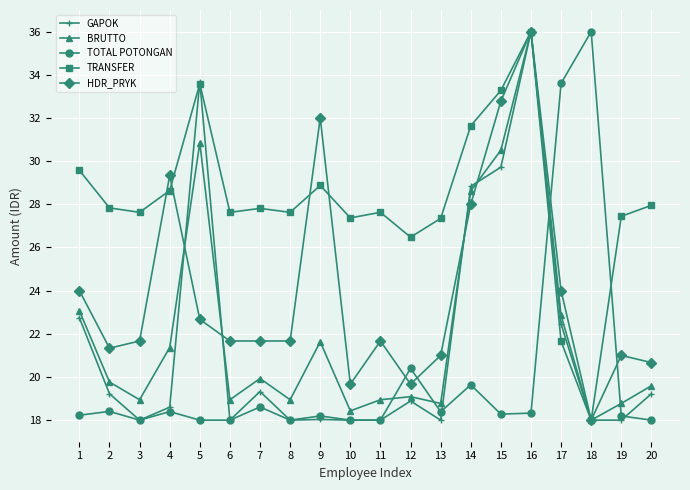

True or false: HDR_PRYK and GAPOK cross at least once.

True